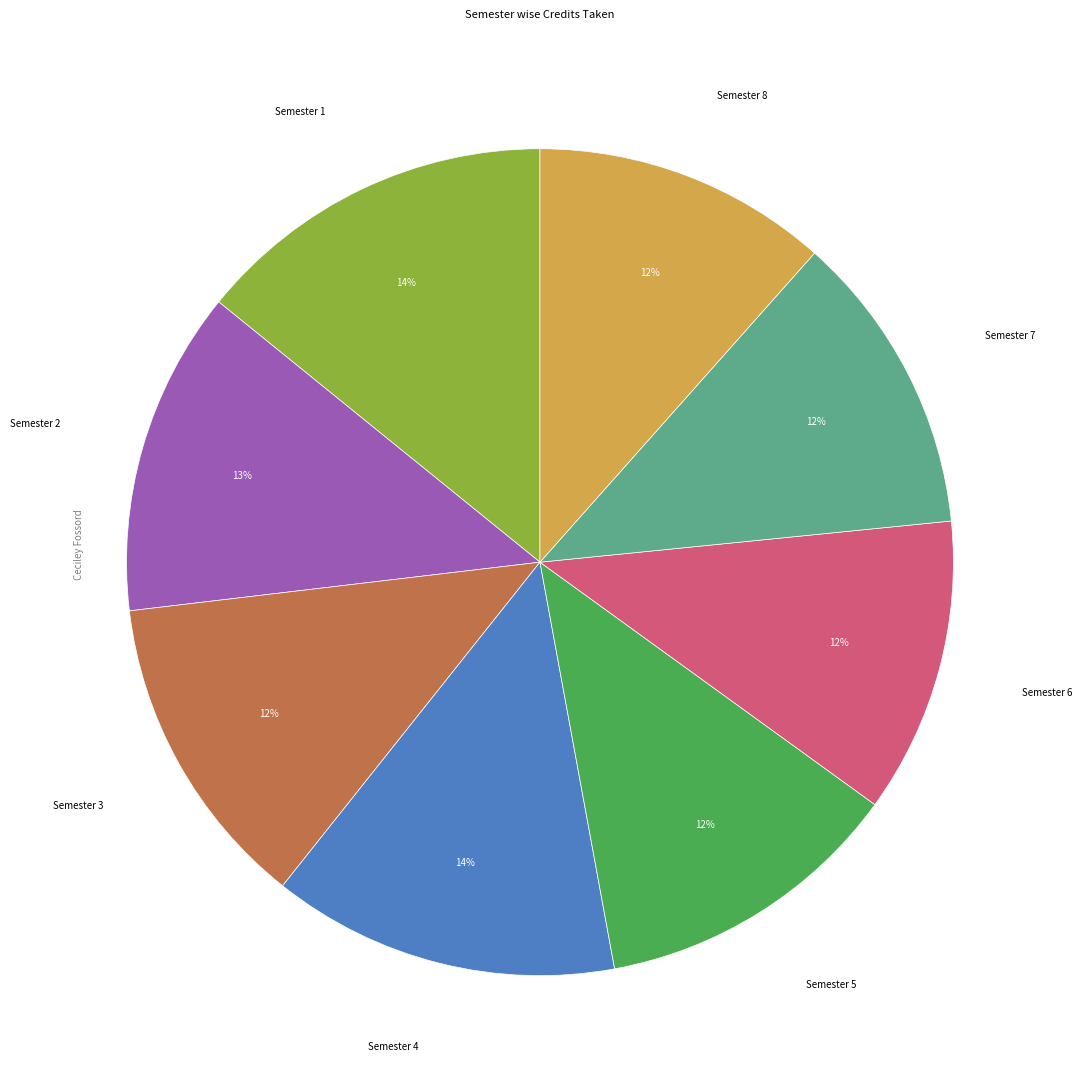

Is there any slice that represents more than half of the pie?

No